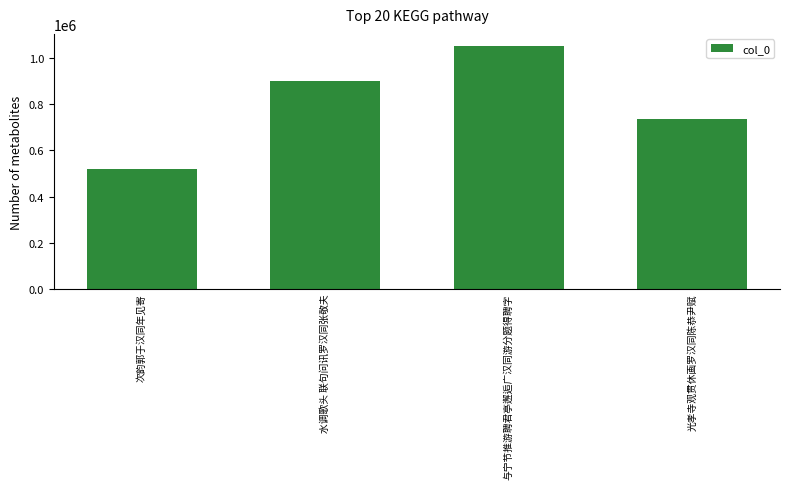

What is the difference between the values at 水调歌头 联句问讯罗汉同张敬夫 and 光孝寺观贯休画罗汉同陈恭尹赋?

164937